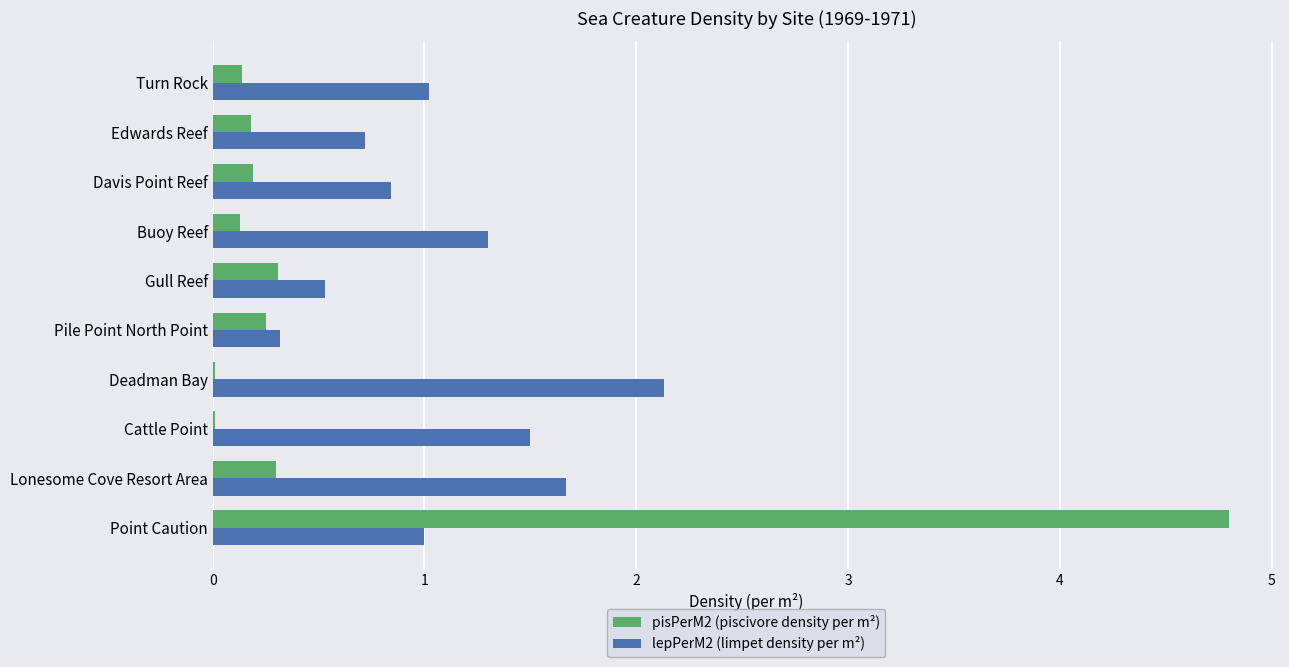

What is the sum of all pisPerM2 (piscivore density per m²) values?

6.3